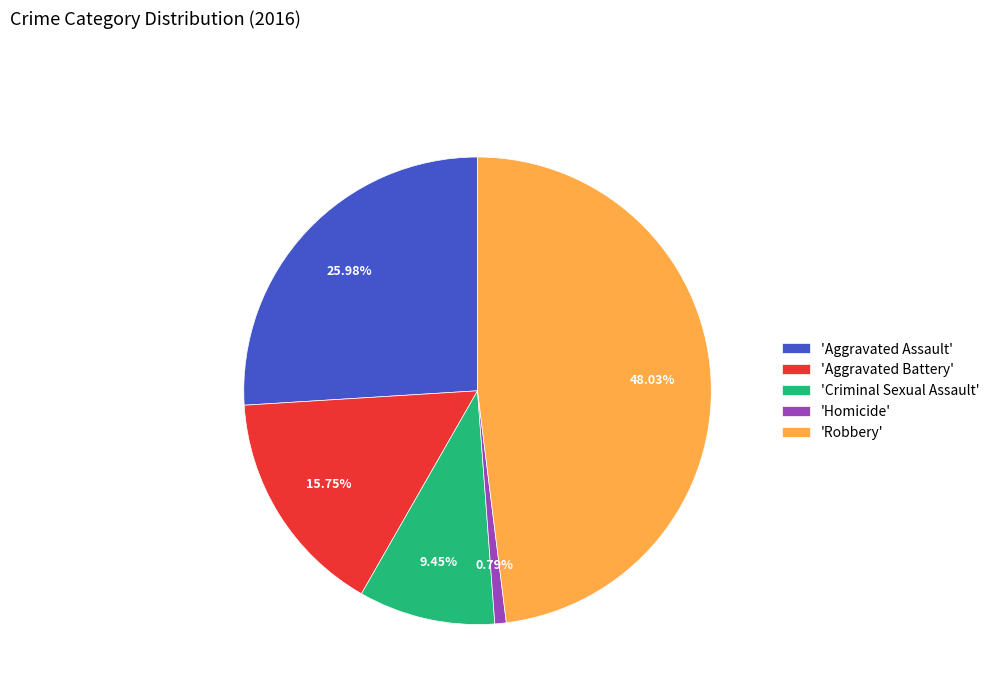

How many segments does this pie chart have?

5